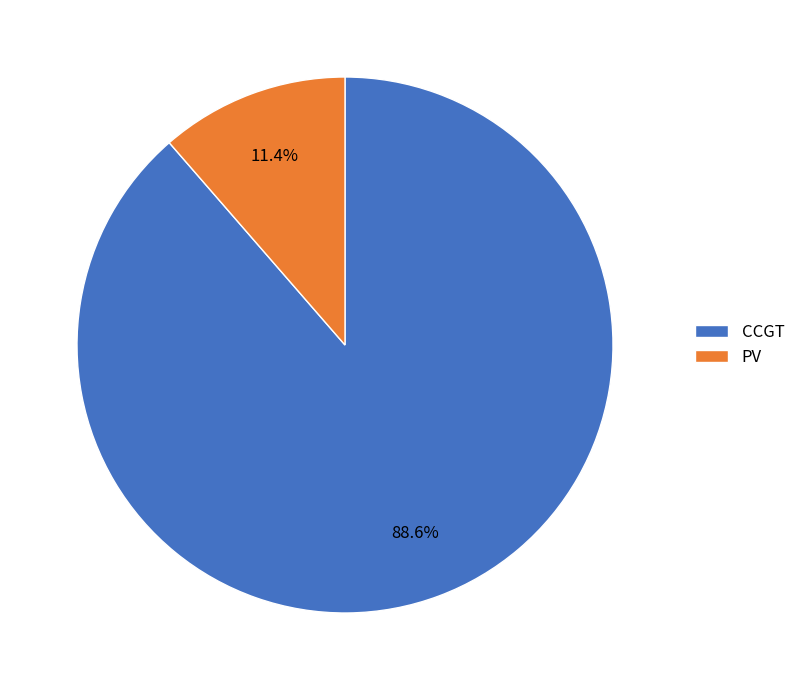

What is the total percentage of CCGT and PV?

100.0%